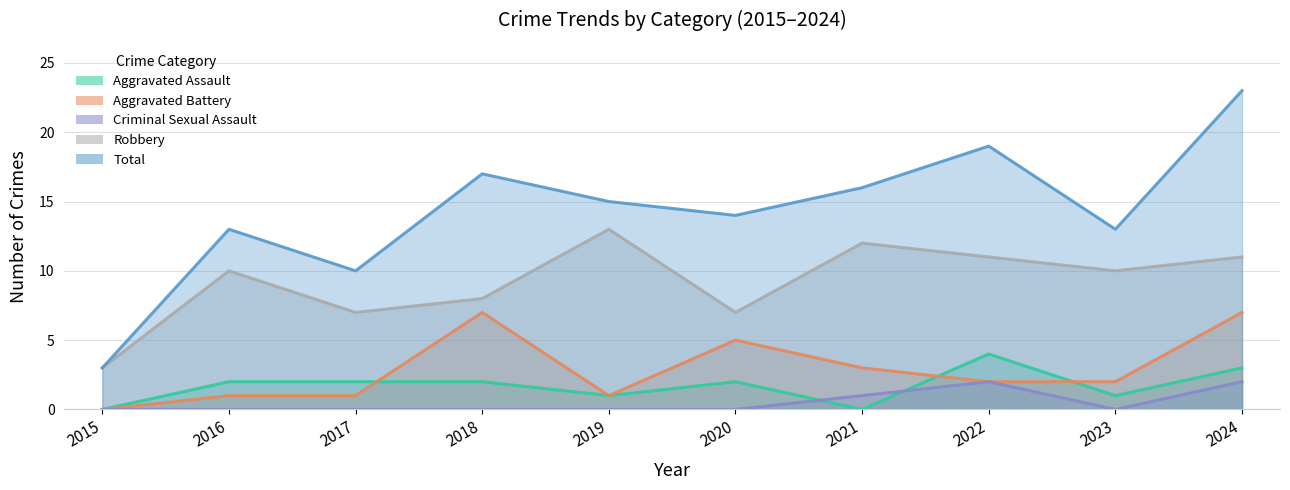

Which series changed the most between 2018 and 2021?

Aggravated Battery